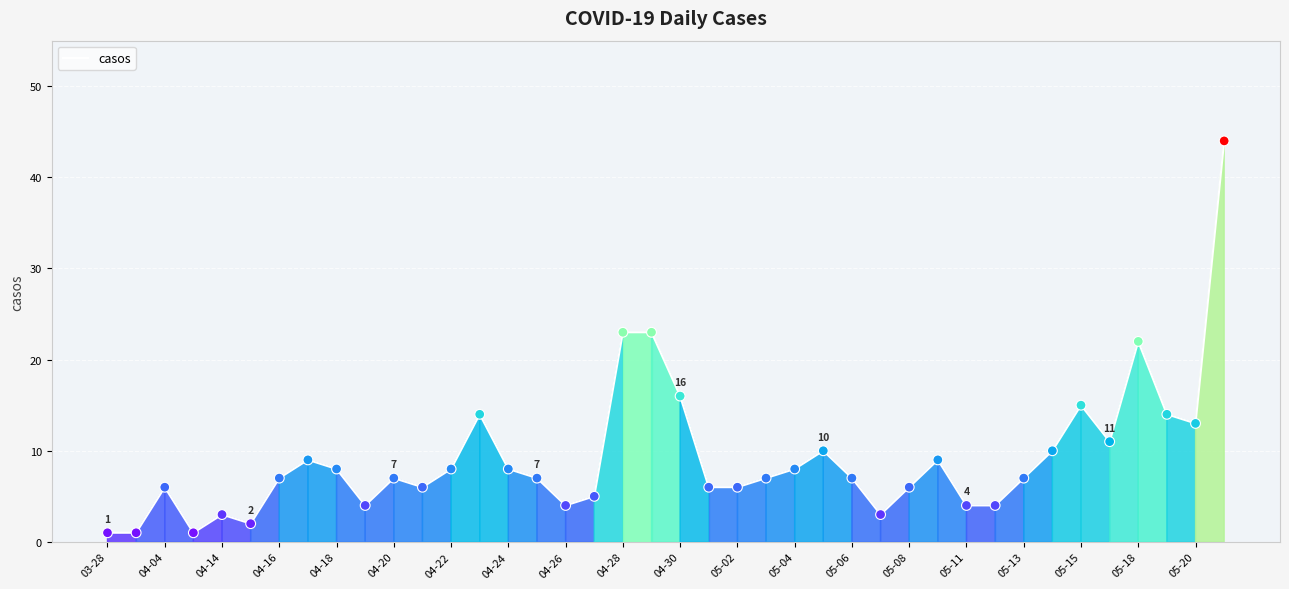

What is the greatest value displayed?

44